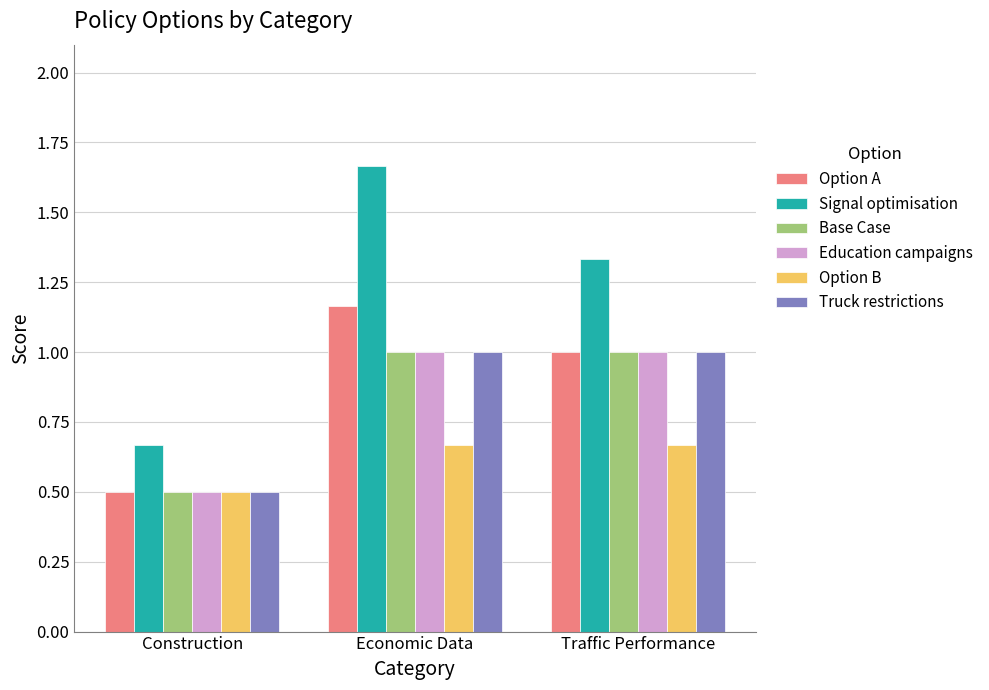

What is the sum of all Truck restrictions values?

2.5